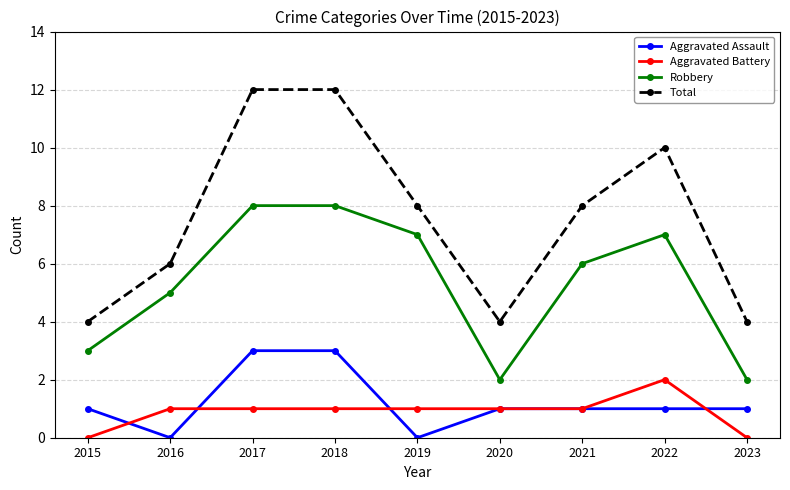

Rank the series by their maximum value, from lowest to highest.

Aggravated Battery, Aggravated Assault, Robbery, Total